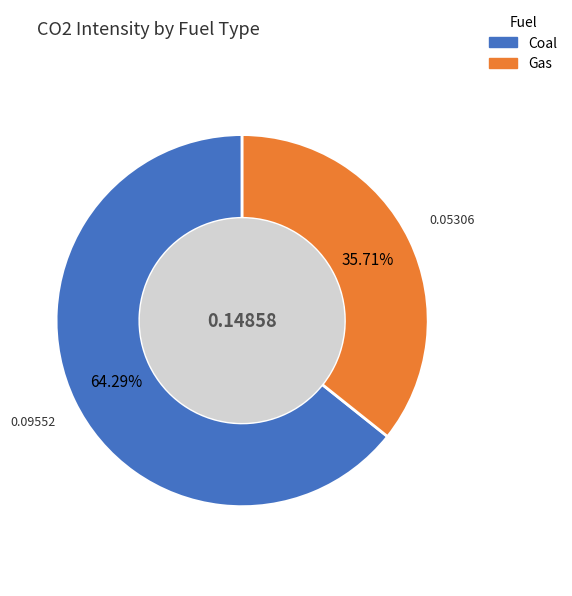

Is there any slice that represents more than half of the pie?

Yes